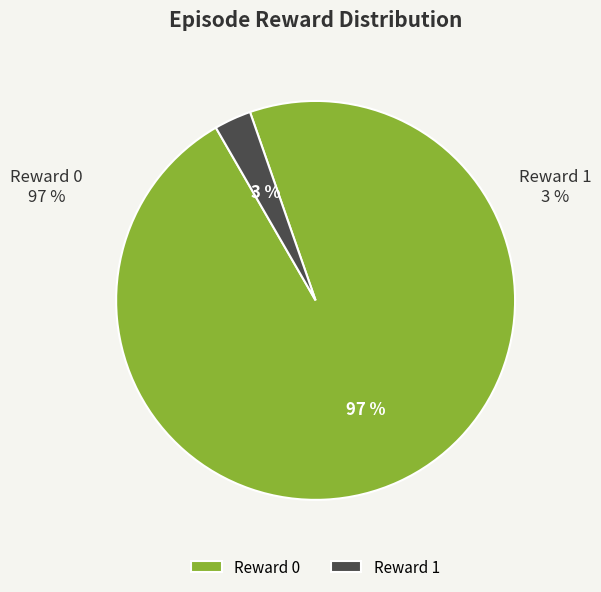

Rank the categories by value from lowest to highest.

Reward 1, Reward 0